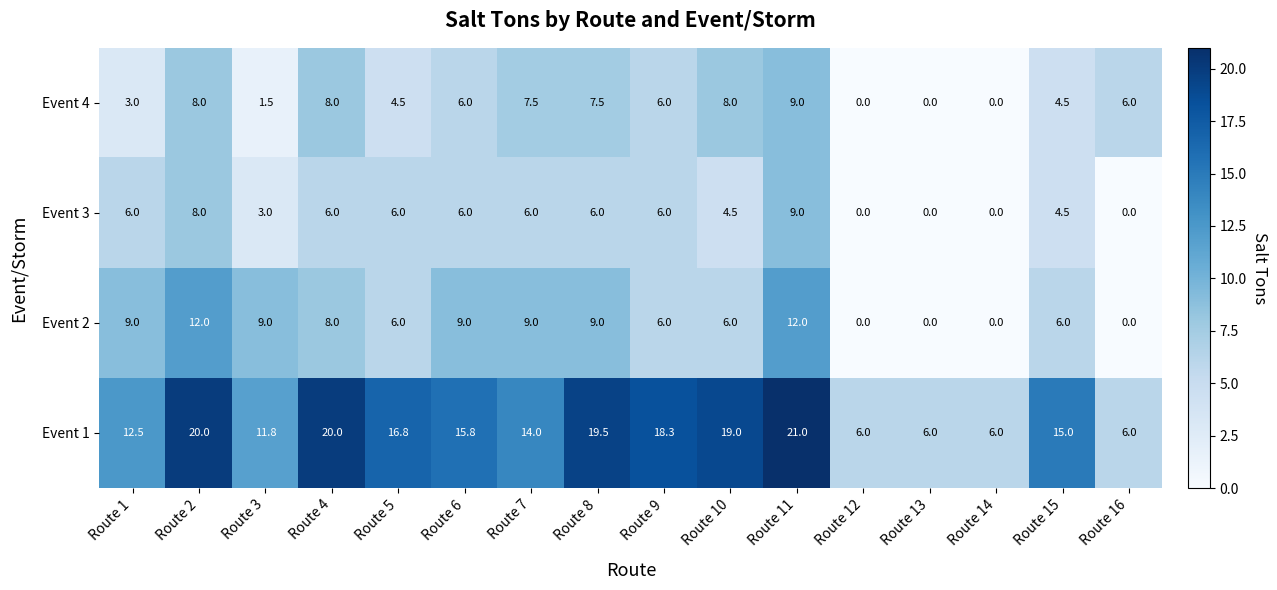

What is the difference between the highest and lowest values at Route 11?

12.0